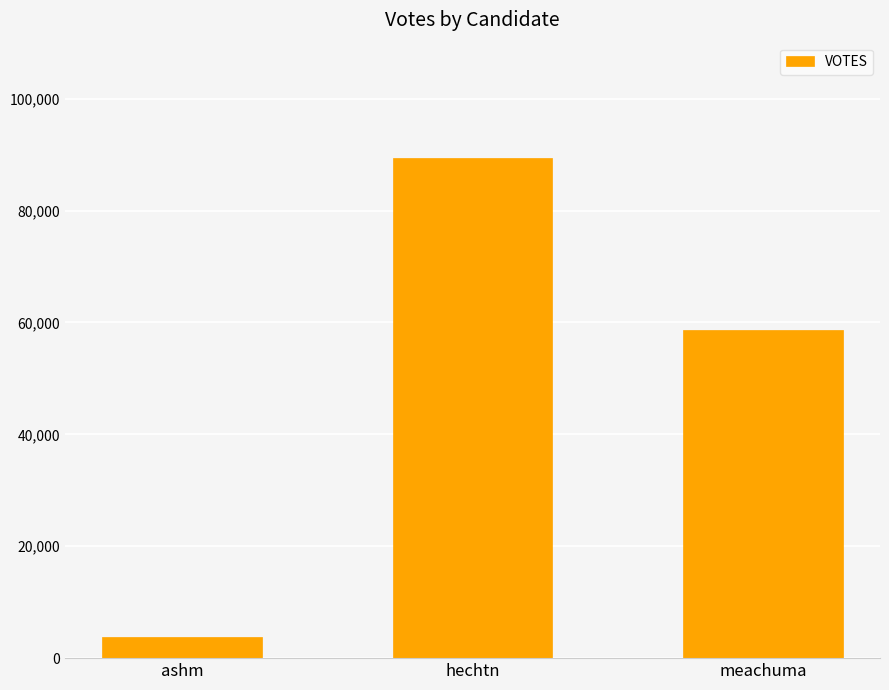

Reading left to right, extract all data points from this chart.

ashm=3760	hechtn=89432	meachuma=58592